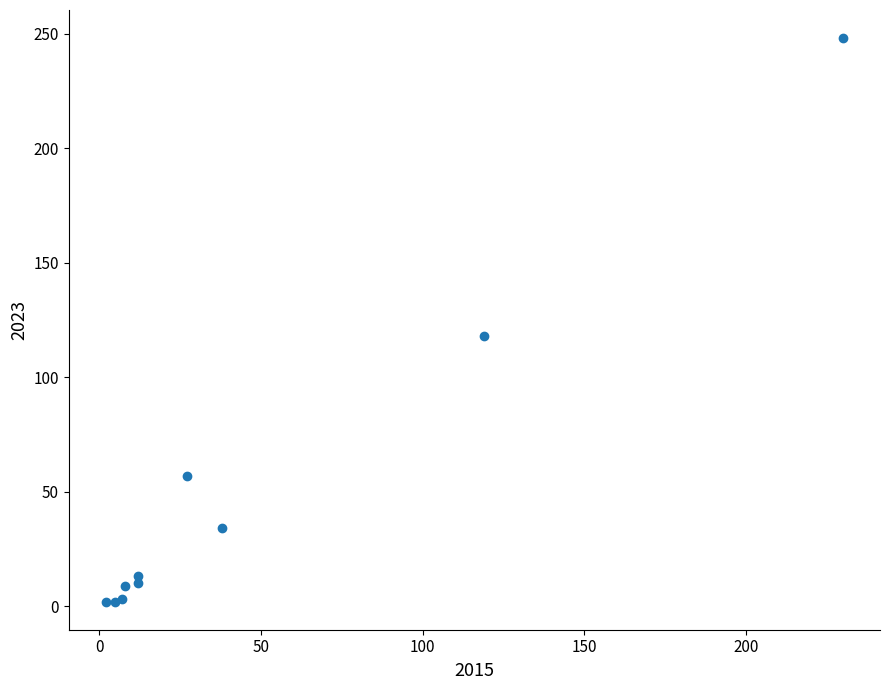

What Y value in the scatter plot is closest to 125?

118